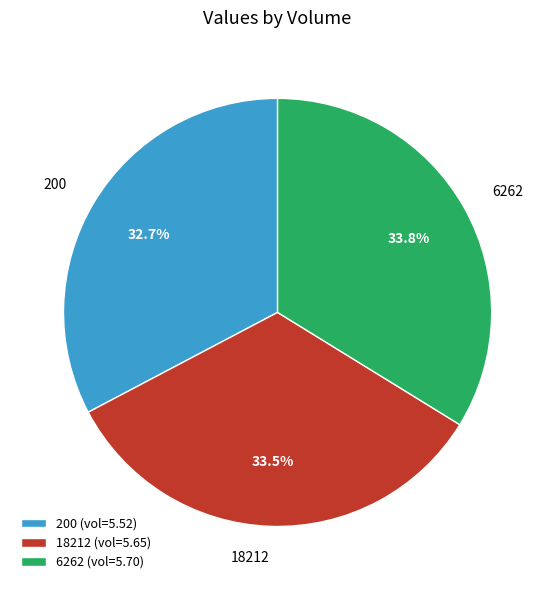

To the nearest percent, what is the average slice percentage?

33%